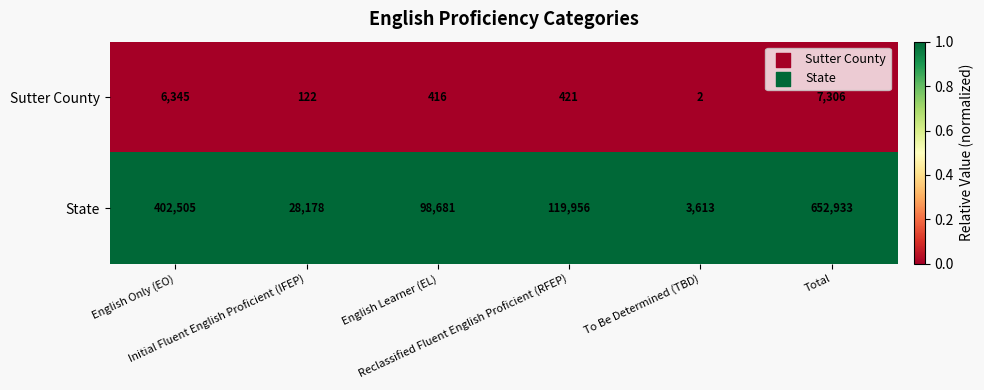

Which series has the widest spread of values?

State